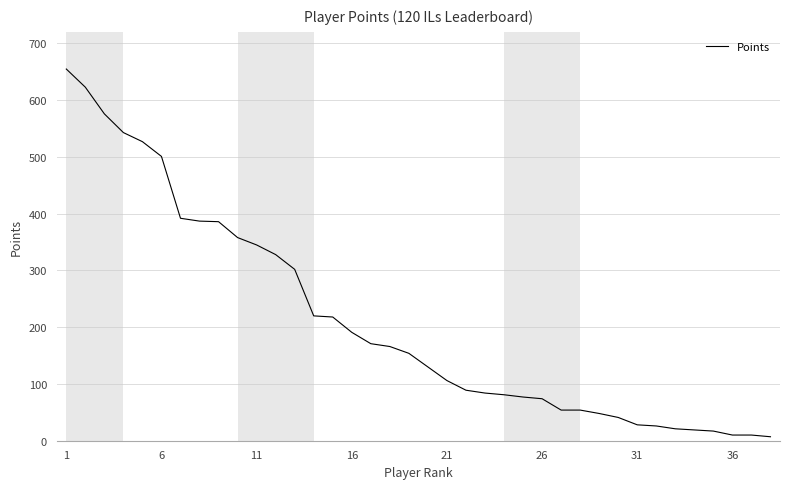

What is the maximum value shown in the chart?

655